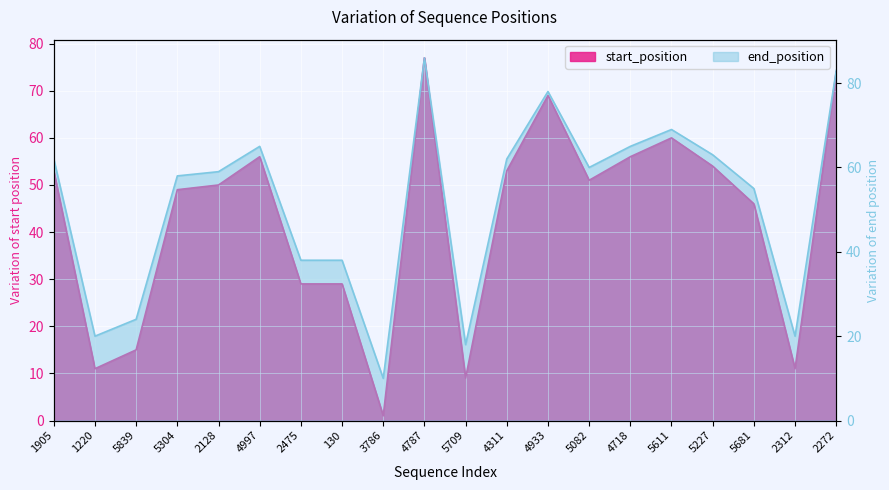

What is the average value of the end_position series?

52